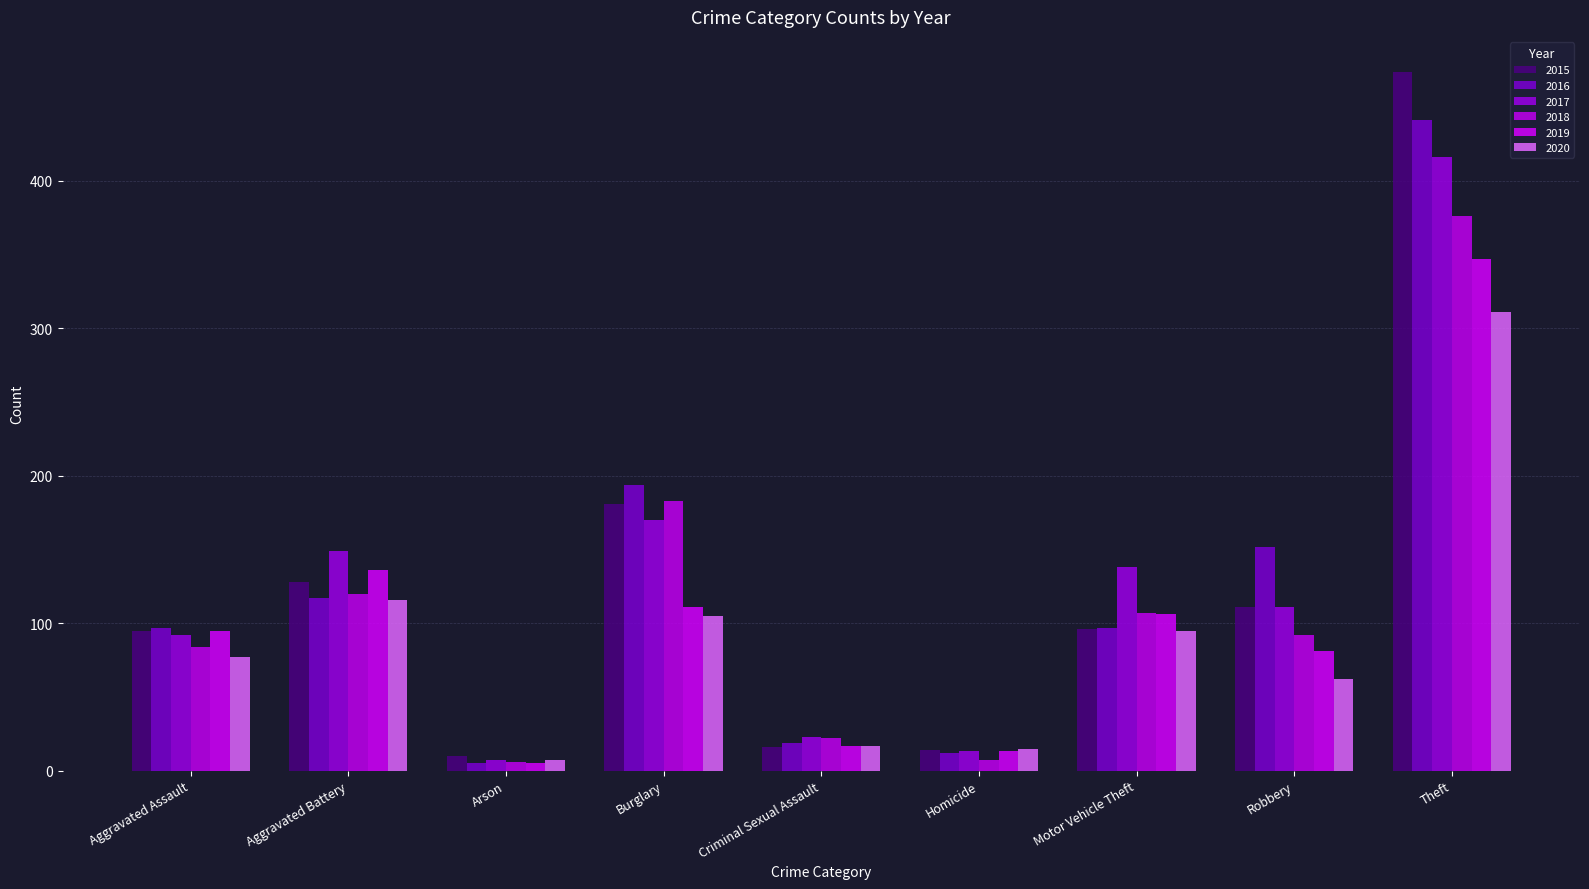

Between Arson and Theft, which series saw the biggest shift?

2015